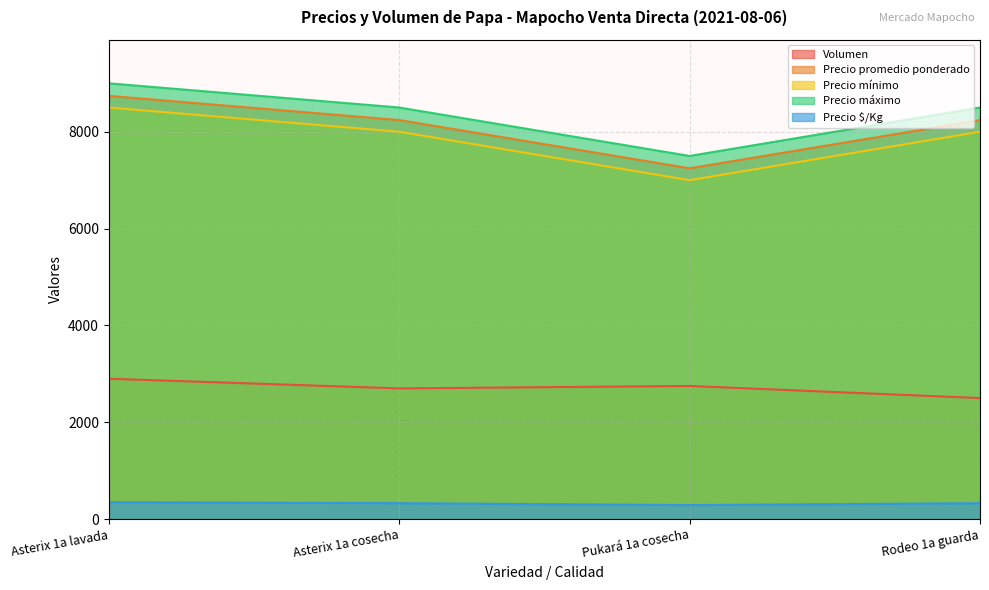

What is the label of the 2nd point from the right?

Pukará 1a cosecha